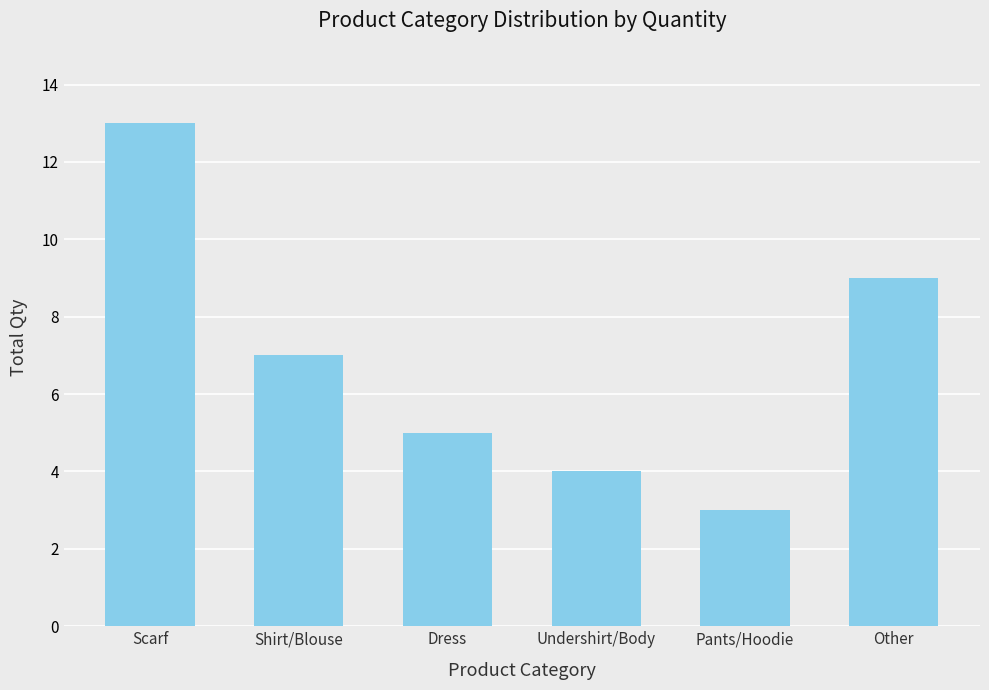

True or false: the data shows 13 at Scarf.

True